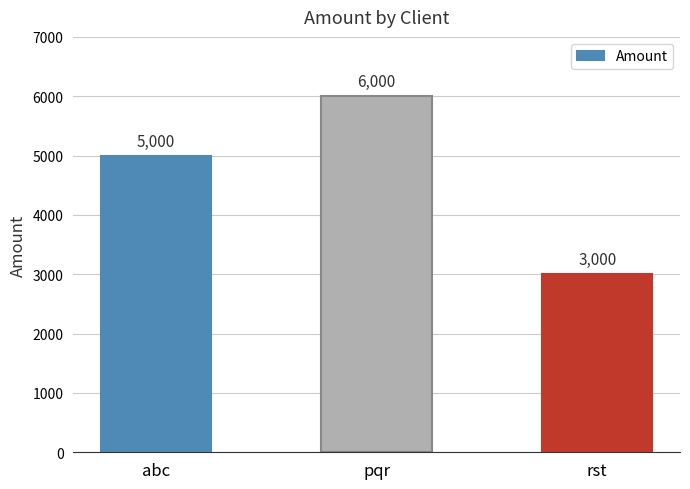

True or false: the data shows 3000 at rst.

True